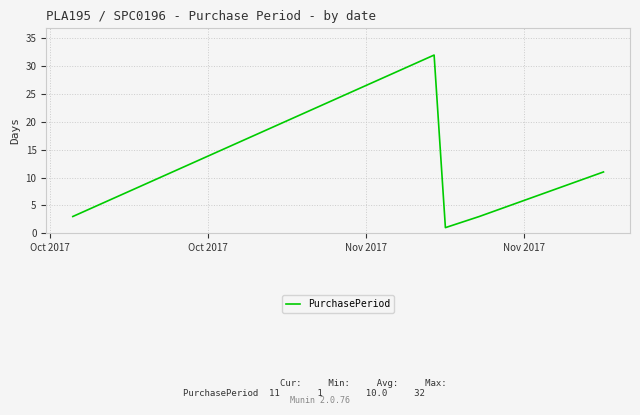

Reading left to right, extract all data points from this chart.

3	32	1	3	11